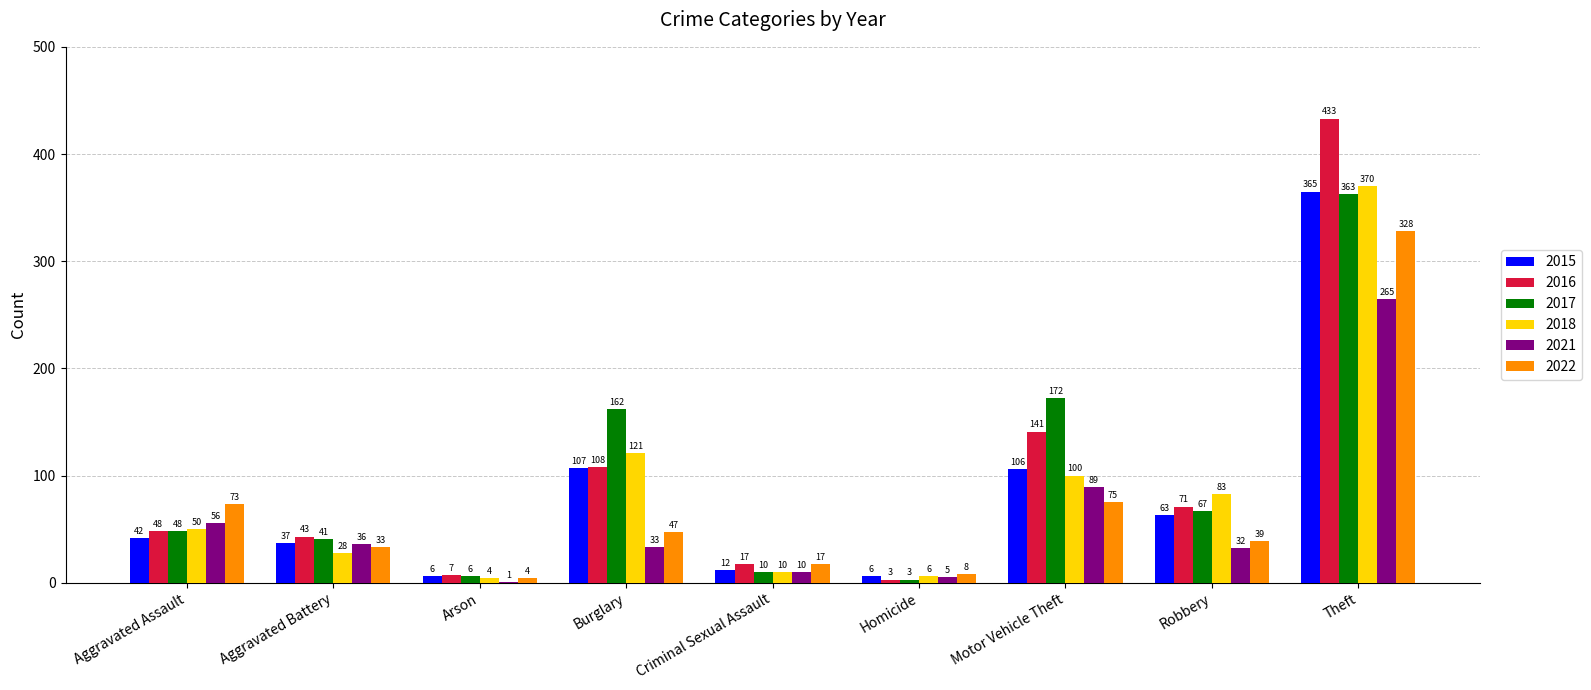

Are the bars horizontal?

No